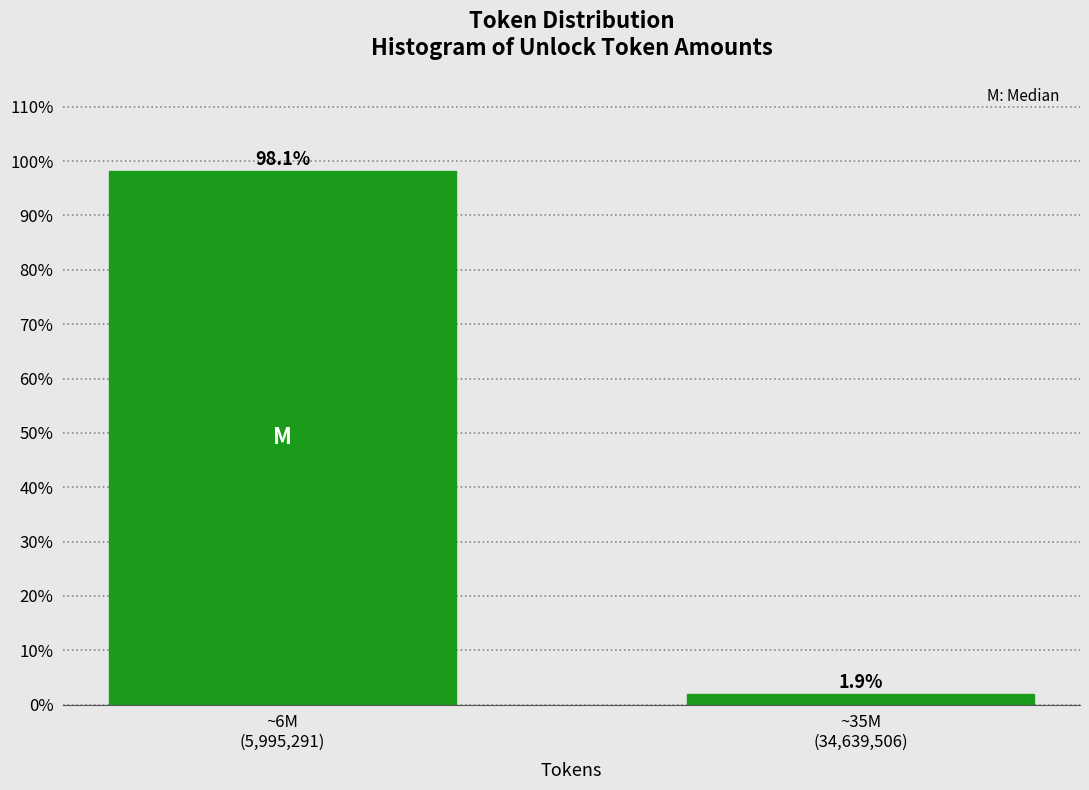

Reading left to right, what are all the values shown in this chart?

98.1	1.9